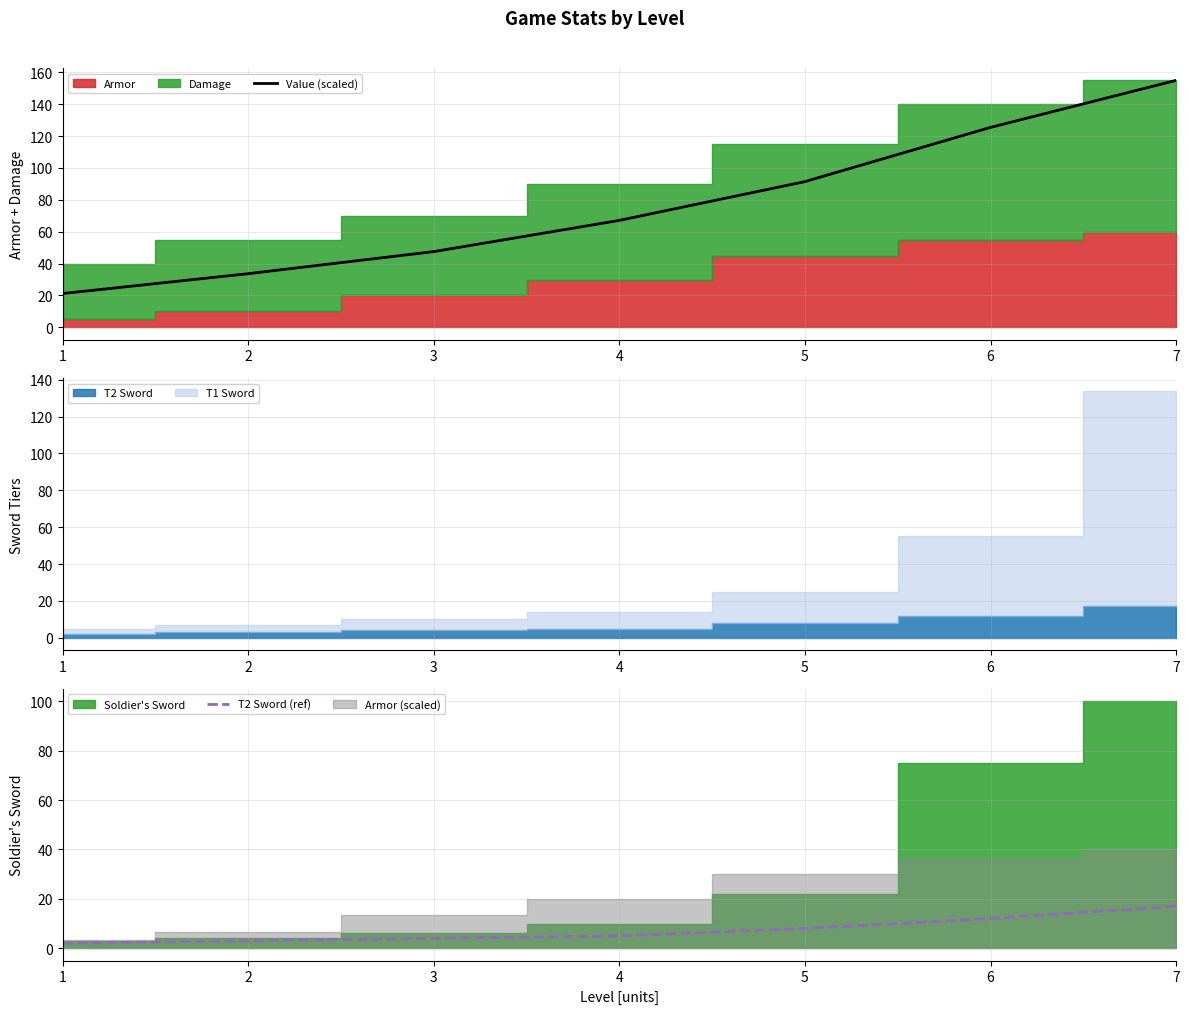

True or false: Value (scaled) has a value of 67.1 at 4.

True